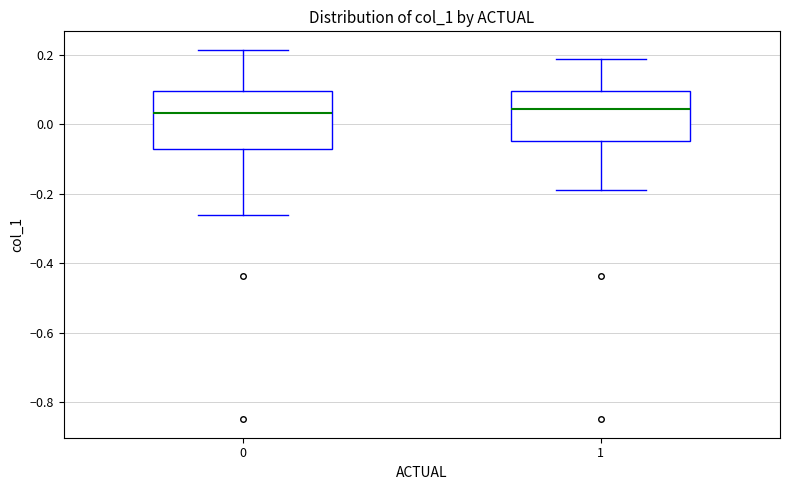

Which box is the tallest, from its lower edge to its upper edge?

0